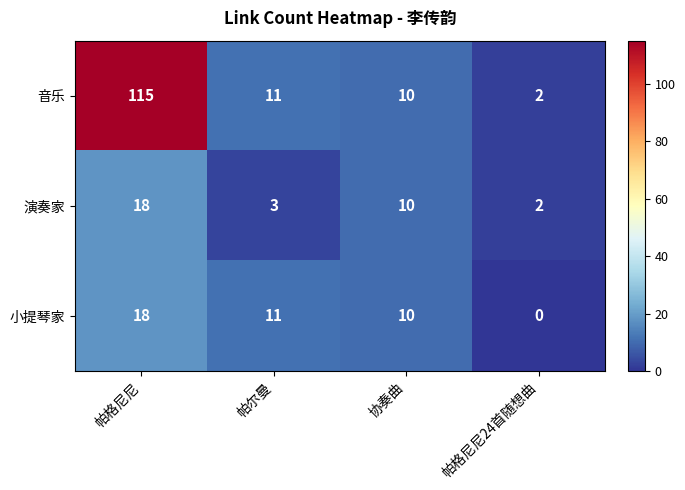

What is the spread (max minus min) of values at 帕格尼尼24首随想曲?

2